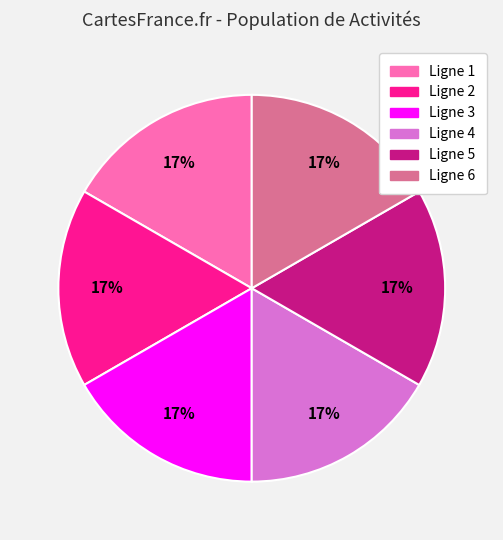

Is there a majority slice in this chart?

No